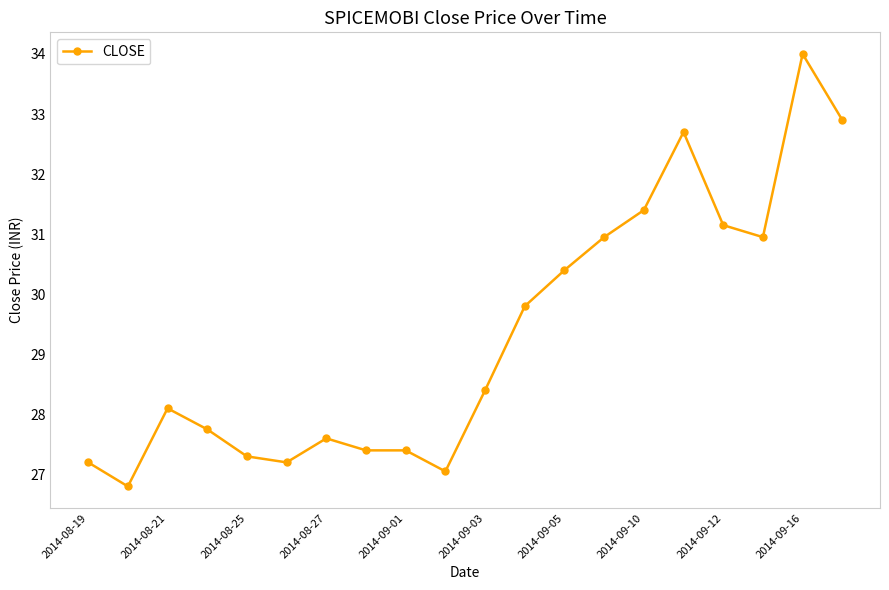

What is the smallest value displayed?

26.8